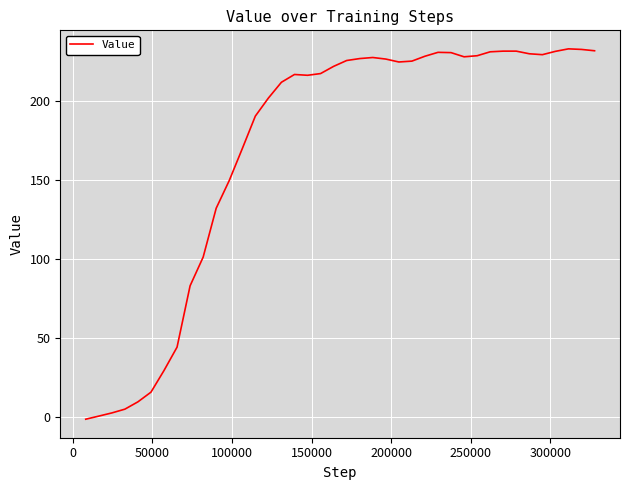

What is the maximum value shown in the chart?

233.0